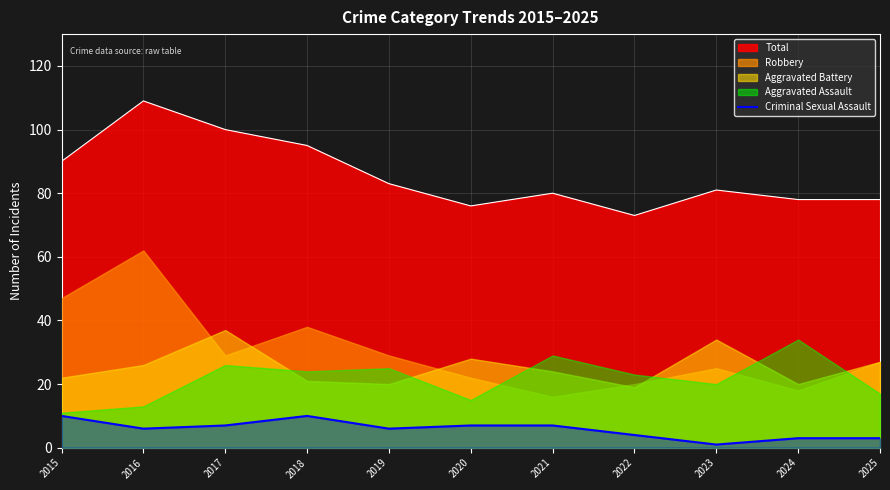

The chart shows a value of 7 at 2017. True or false?

True